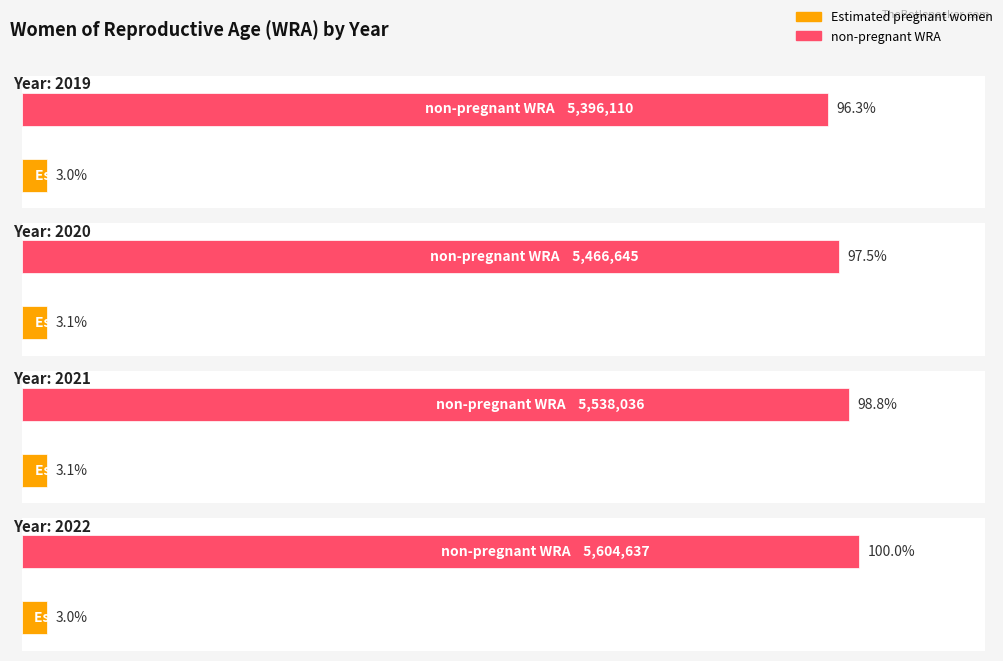

List the labels in order of Estimated pregnant women value, largest first.

2020, 2021, 2019, 2022